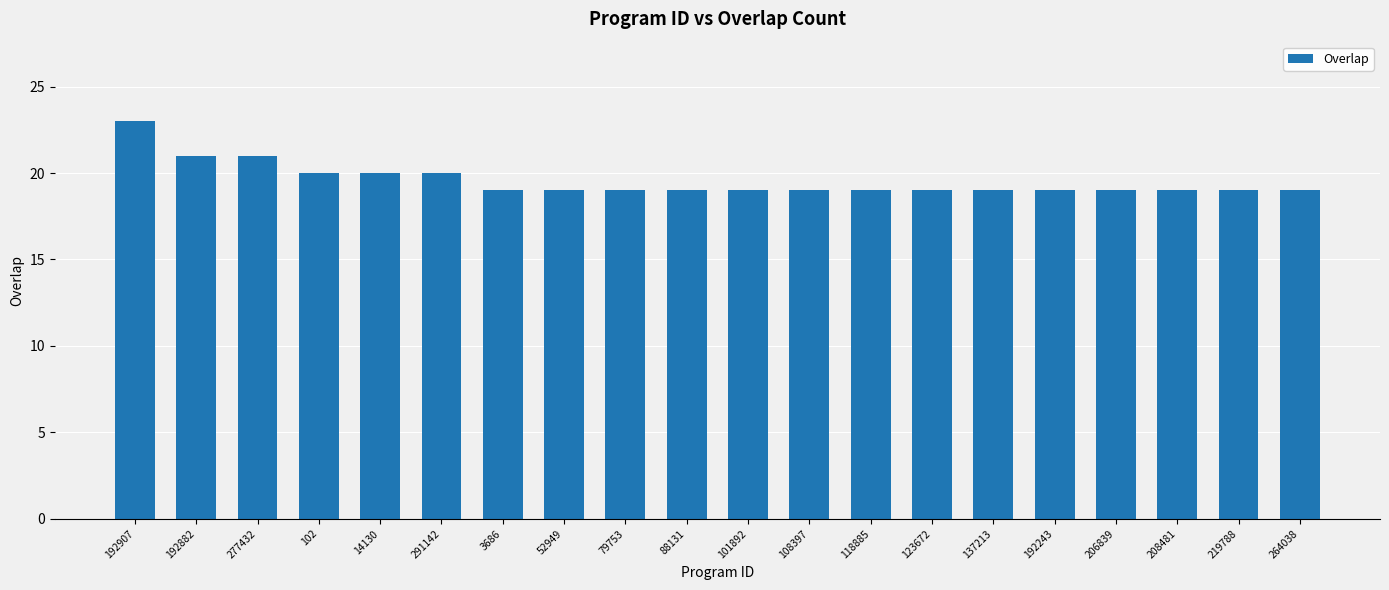

At which category does the chart reach its peak across all series?

192907